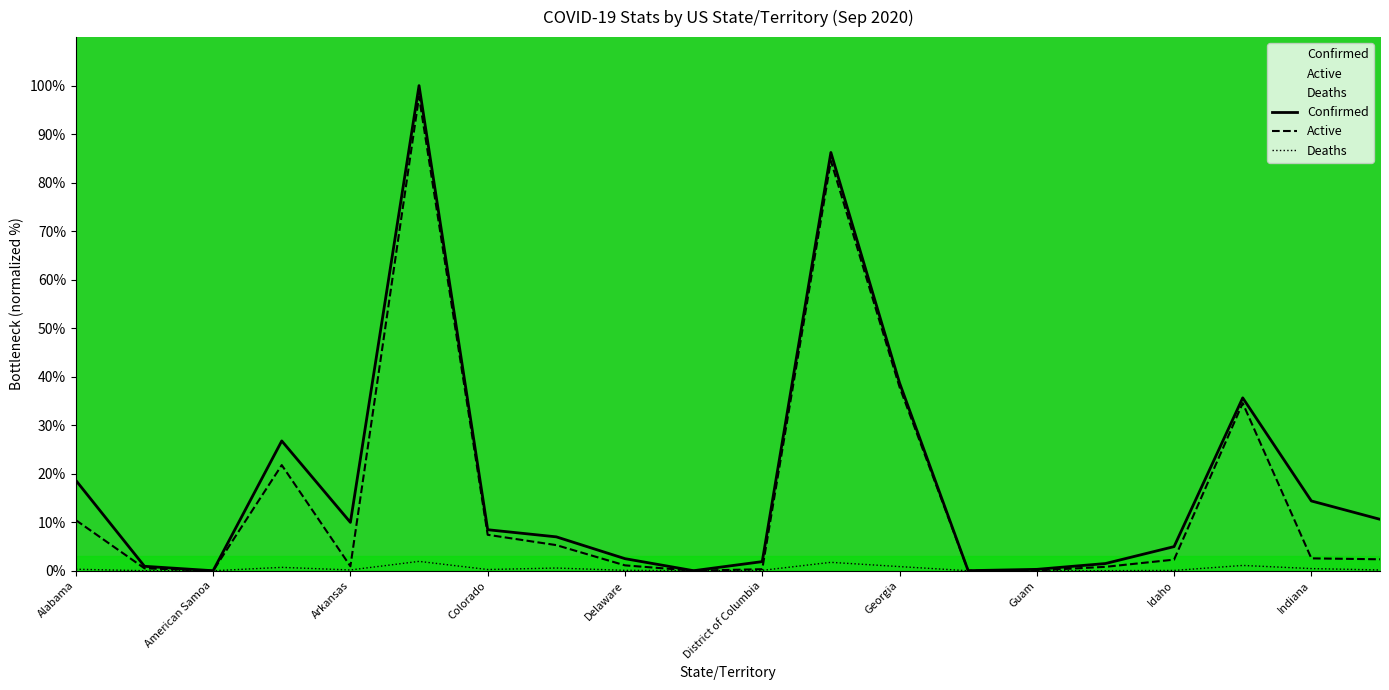

What is the approximate value of Active at District of Columbia?

0.3